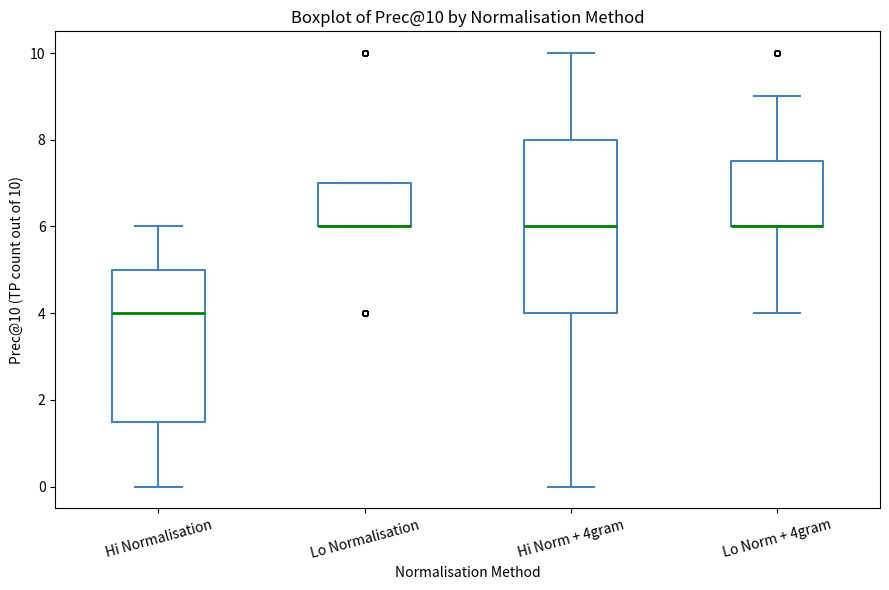

Comparing the boxes themselves (not the whiskers), which one is the tallest?

Hi Norm + 4gram